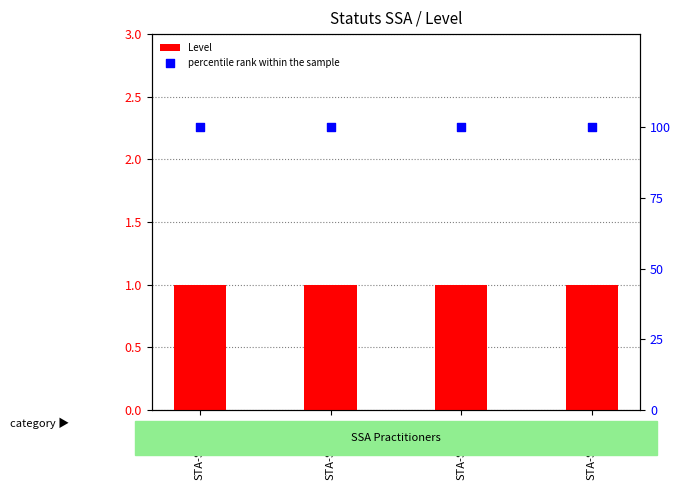

Which series has the largest Y range (max minus min)?

Level